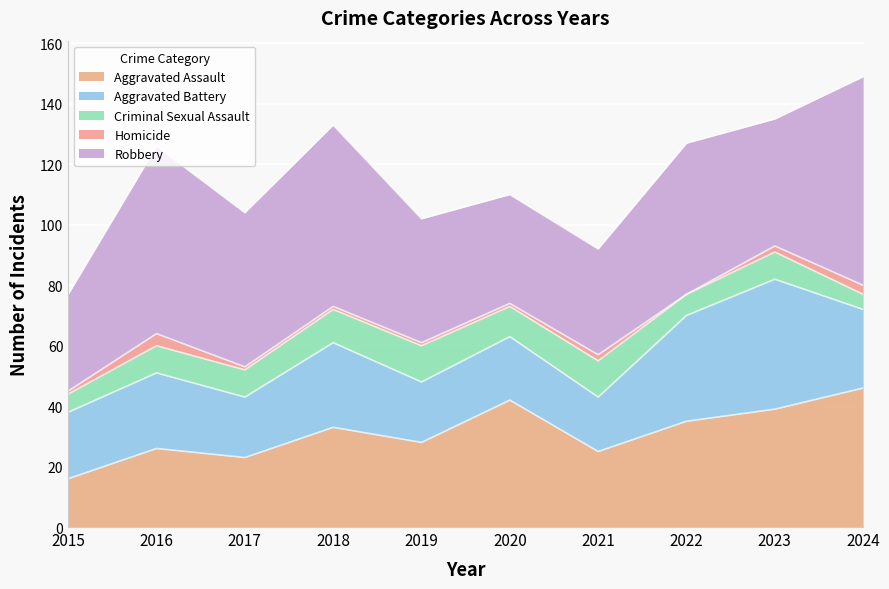

Between 2016 and 2023, which series saw the biggest shift?

Robbery